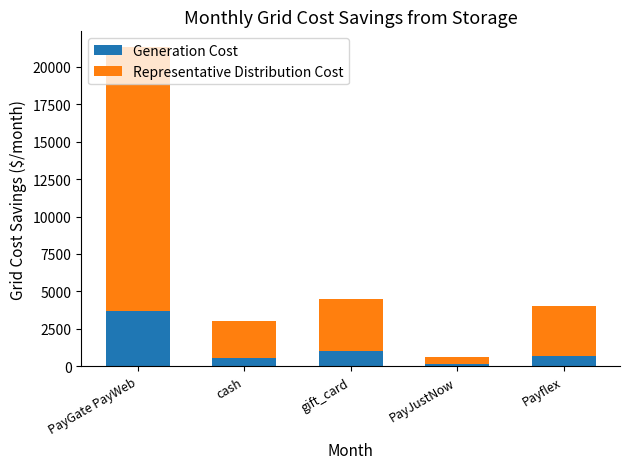

The Generation Cost series shows 524.8 at cash. True or false?

True